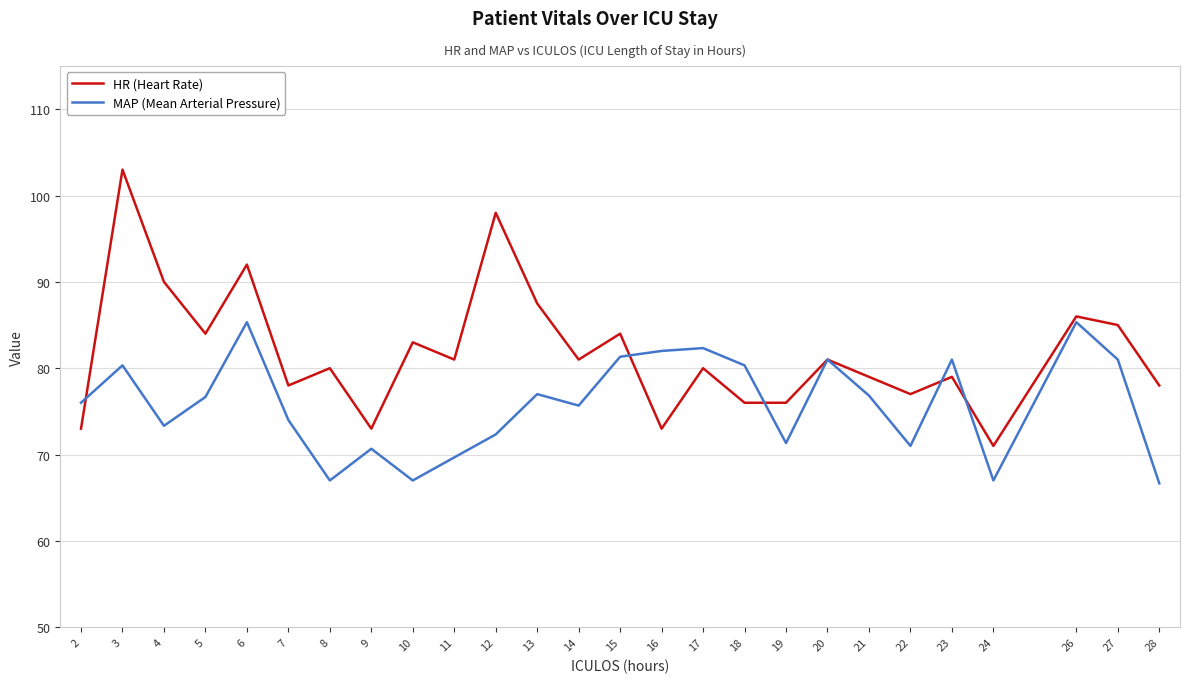

Rank the series by their average value, from lowest to highest.

MAP (Mean Arterial Pressure), HR (Heart Rate)